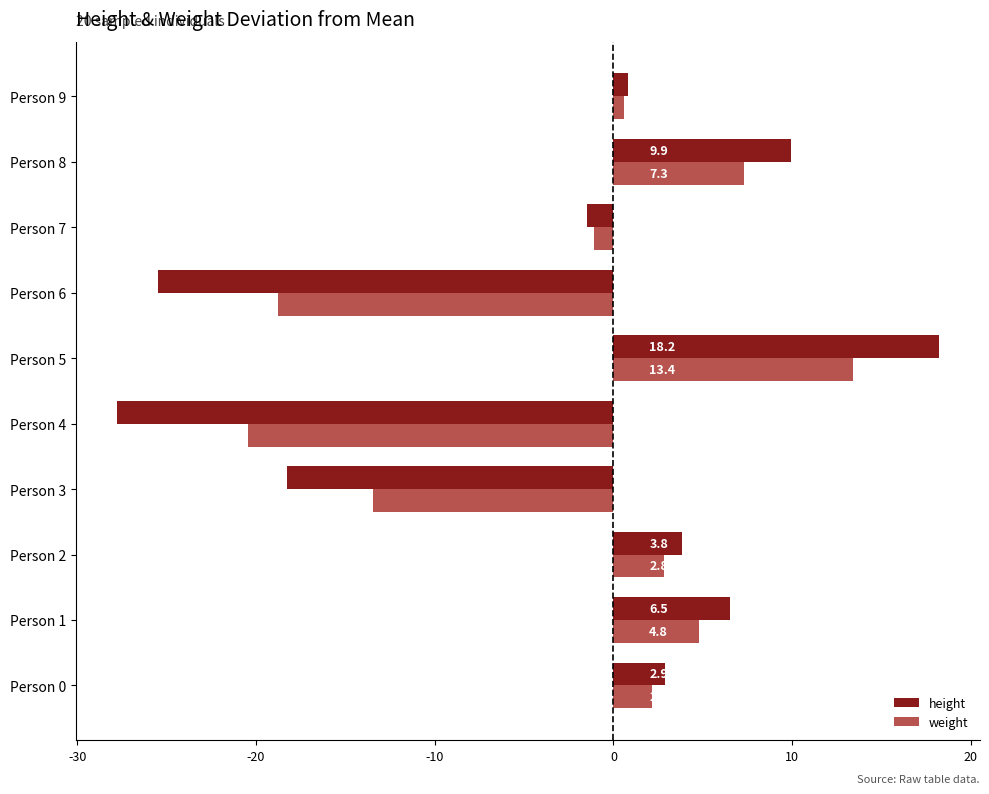

List the series in order of their overall mean, highest first.

weight, height